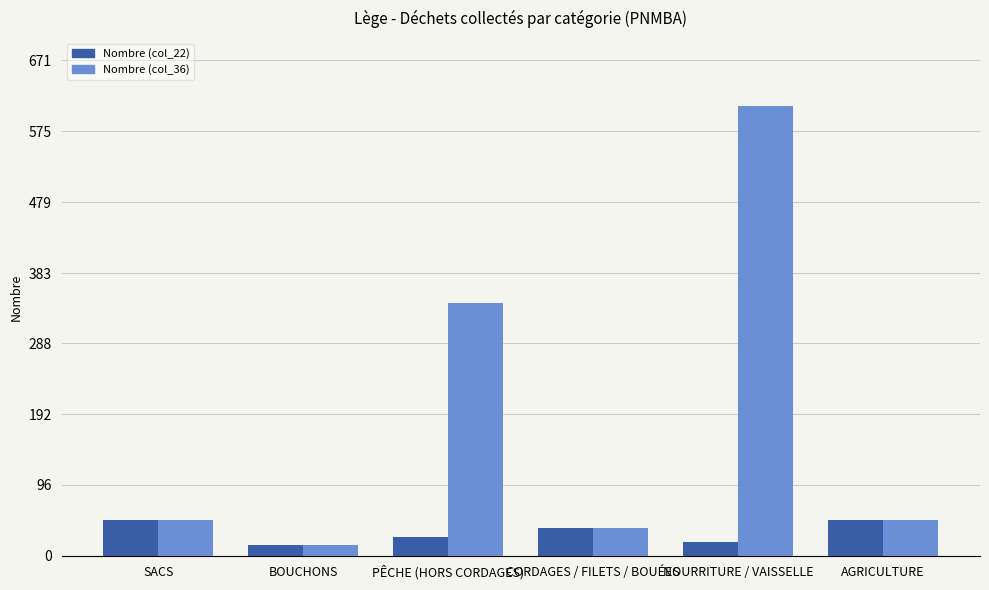

What is the sum of all Nombre (col_36) values?

1100